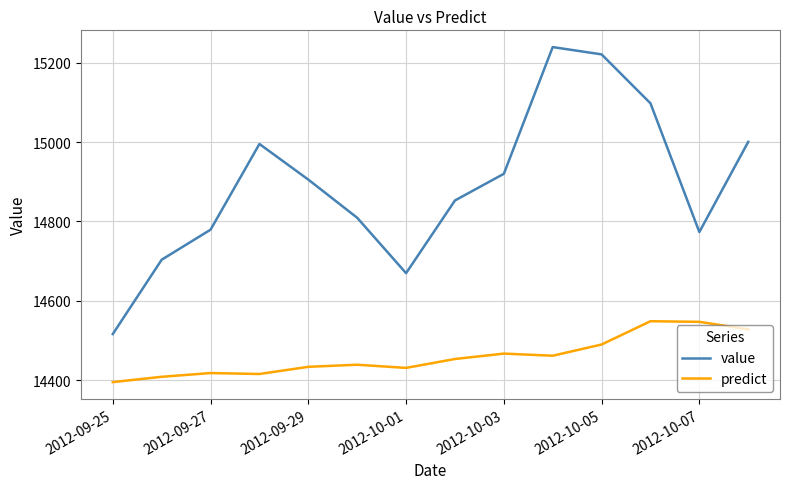

Which series has the largest total across all categories?

value